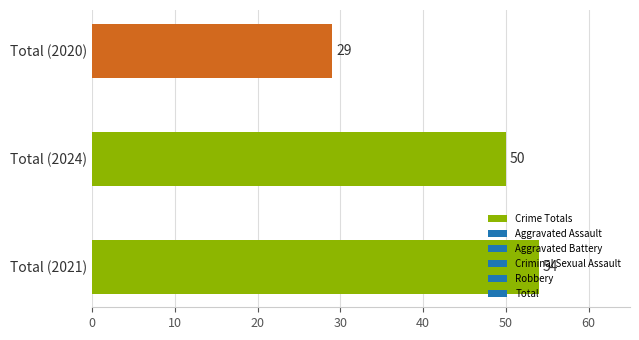

Approximately how many times larger is the value at Total (2021) compared to Total (2024)?

1.1